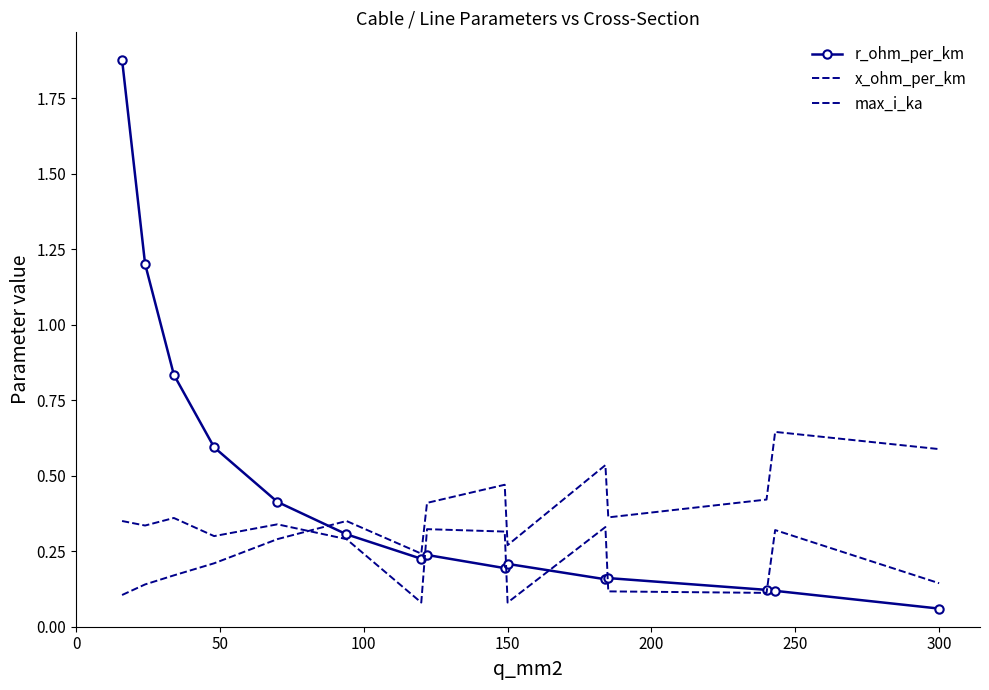

Which series has the widest spread of values?

r_ohm_per_km